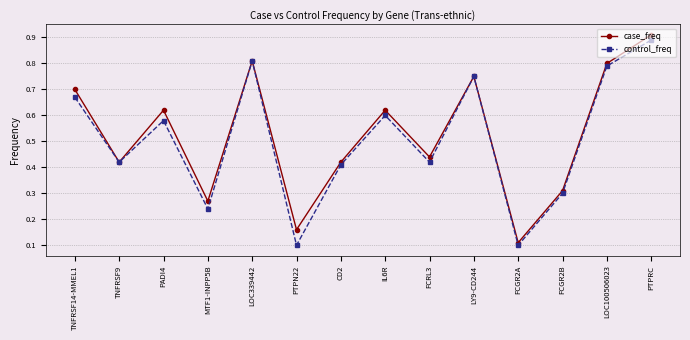

In control_freq, how many points are lower than both neighbors (excluding endpoints)?

5